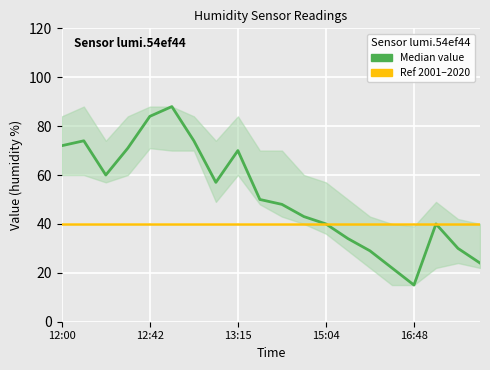

Which series changed the most between 5 and 11?

value